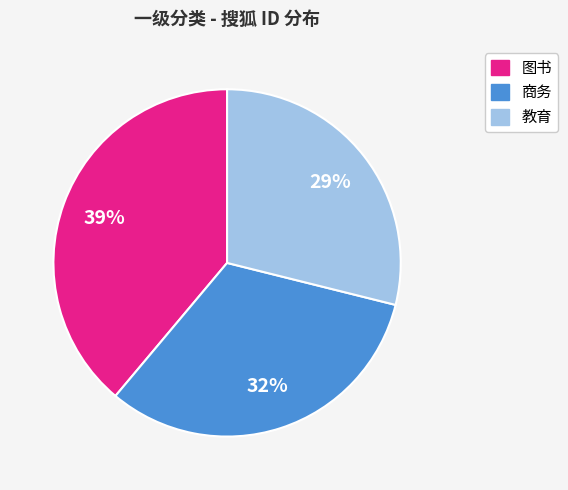

Does 图书 represent more than half of the total?

No